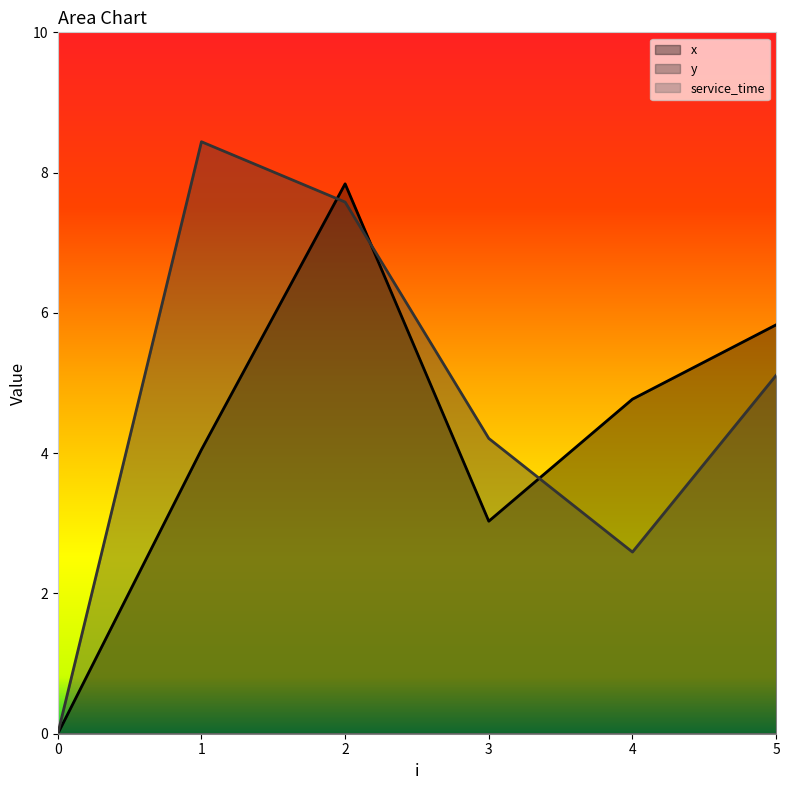

What is the greatest value displayed?

8.4